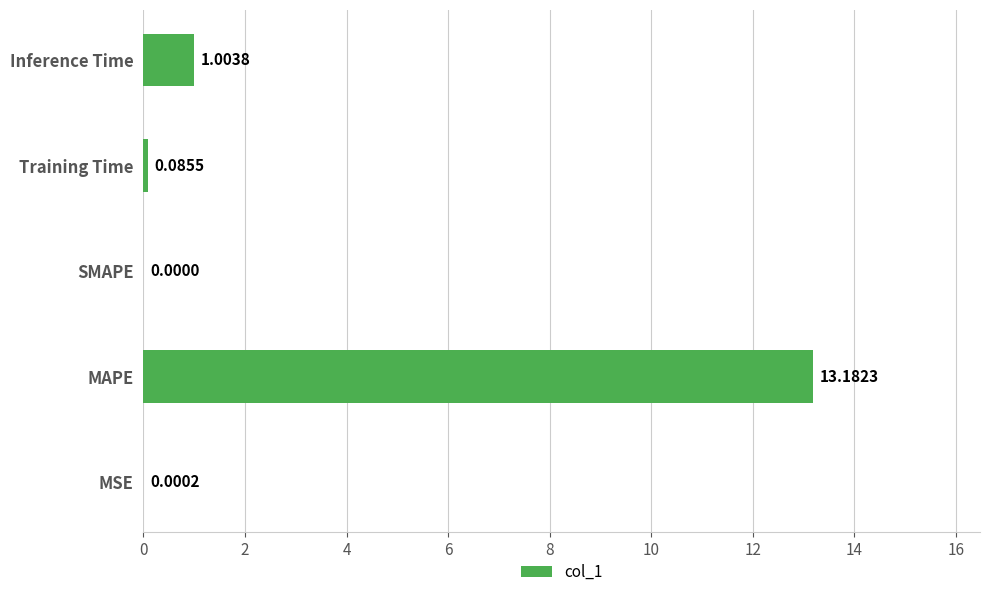

Where is the data nearest to the value 6?

Inference Time